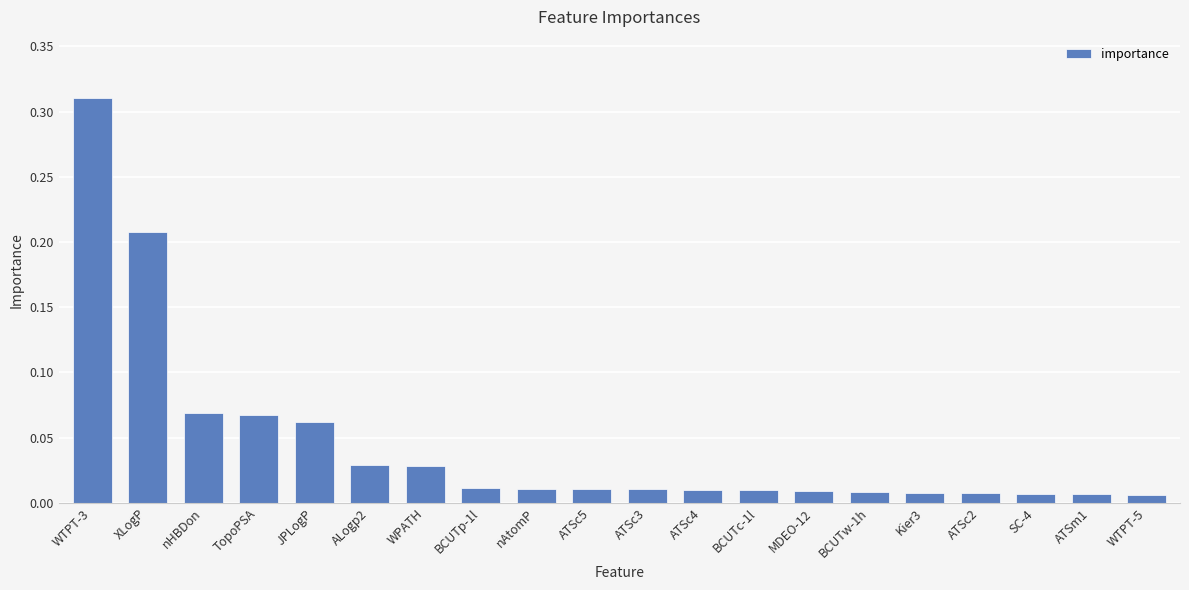

What is the sum of all values?

0.9